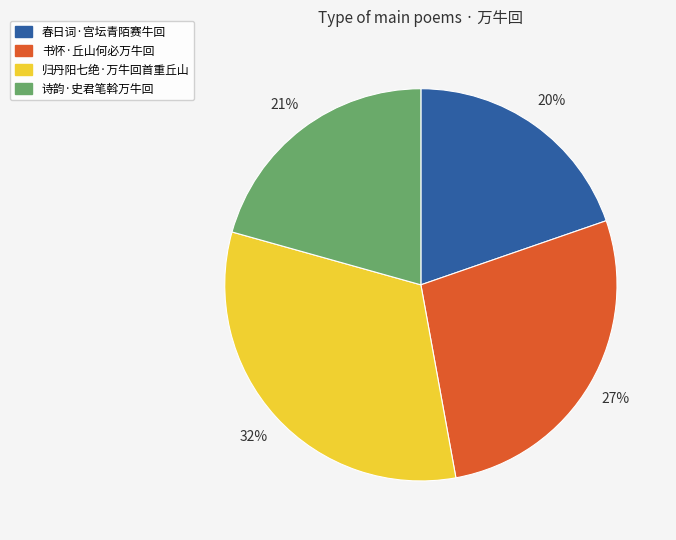

Count the number of slices in the pie.

4